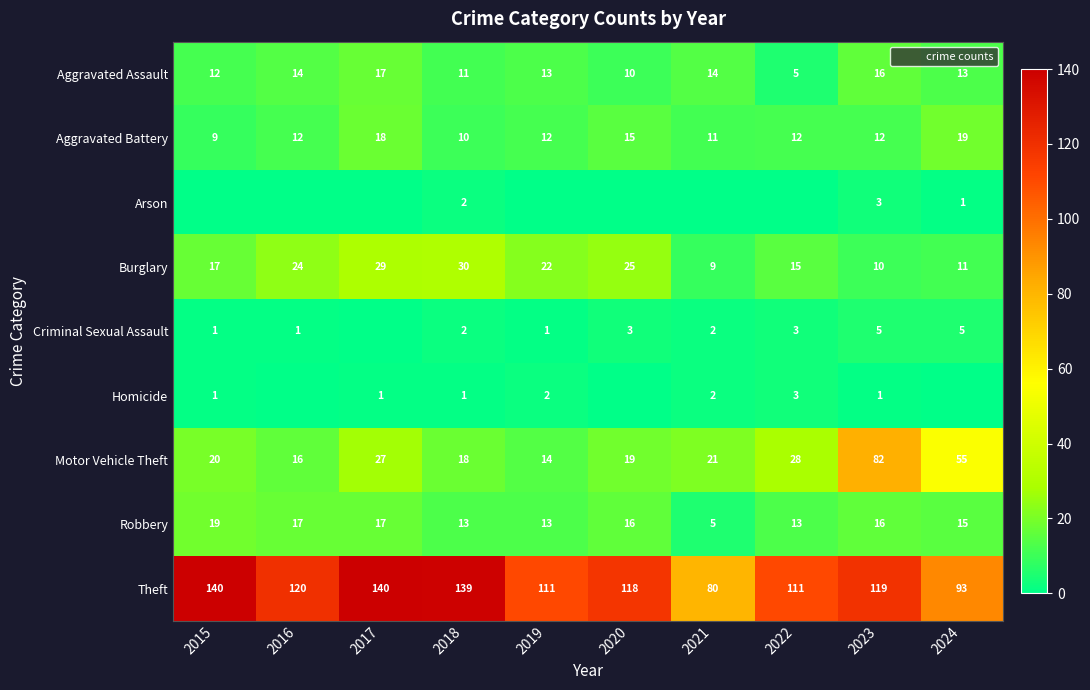

Is it true that Theft equals 111 at 2022?

True